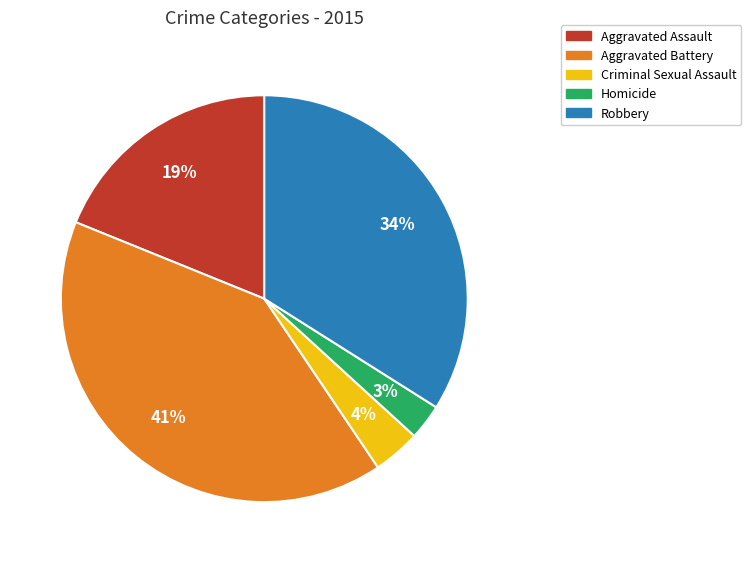

Between Aggravated Battery and Robbery, which is larger?

Aggravated Battery